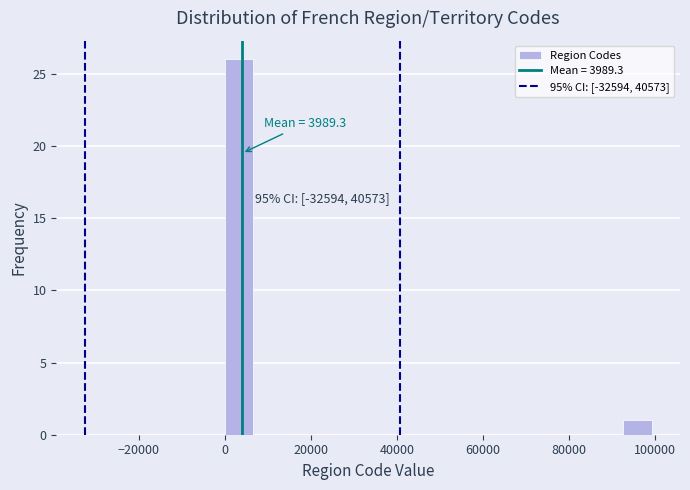

Around what value on the x-axis is the tallest bar? Give the approximate position of its centre, as read against the axis.

4000